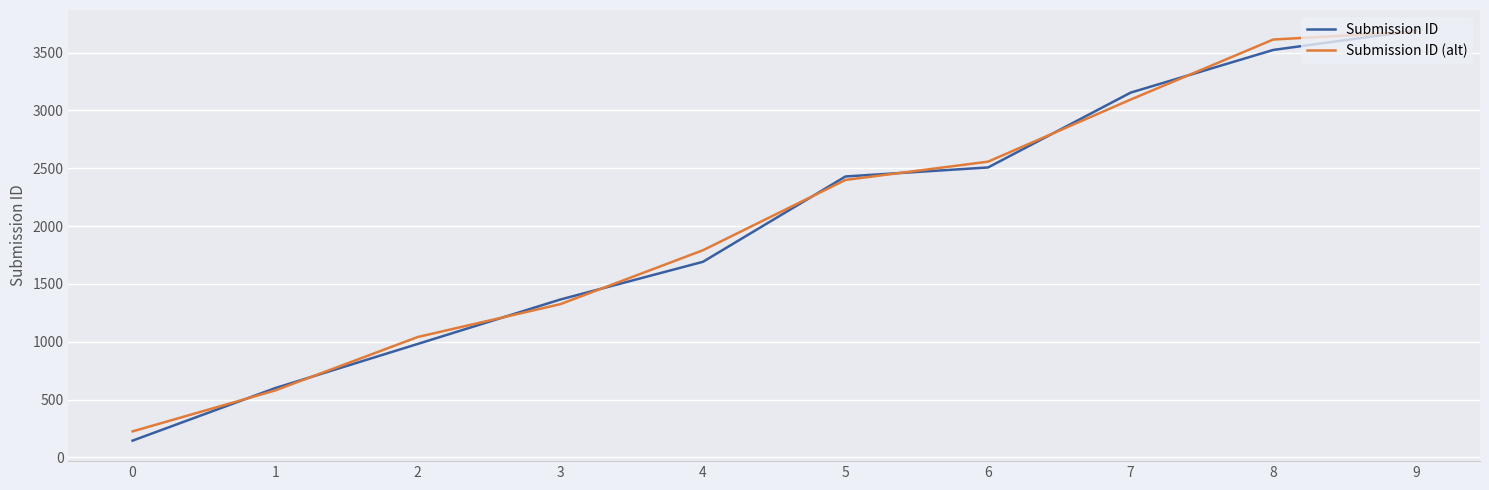

True or false: Submission ID has a value of 1301 at 9.

False